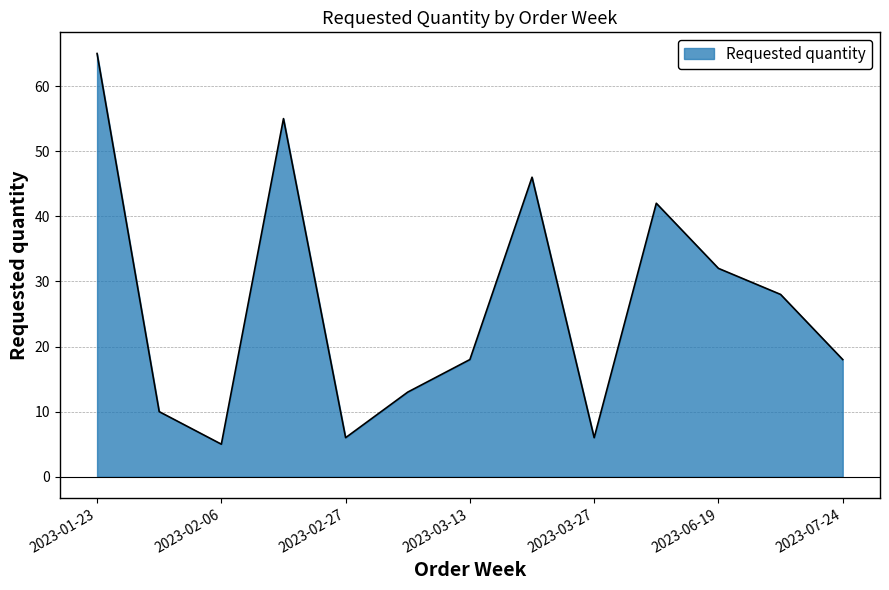

What is the smallest value displayed?

5